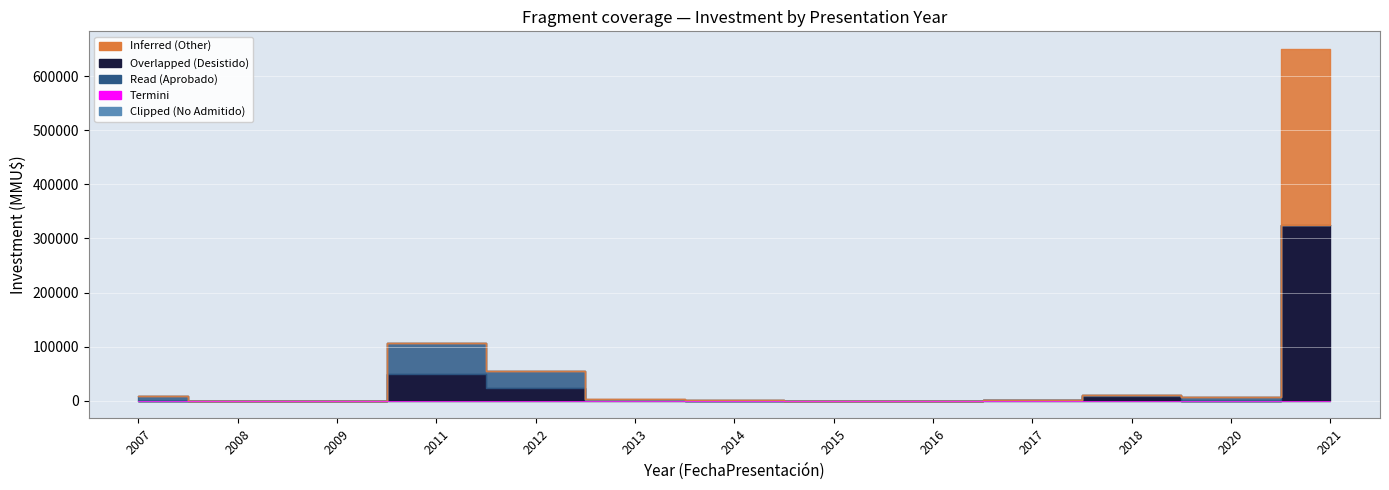

Is the value of Read at 2013-12 greater than the value of Termini at 2009-04?

Yes